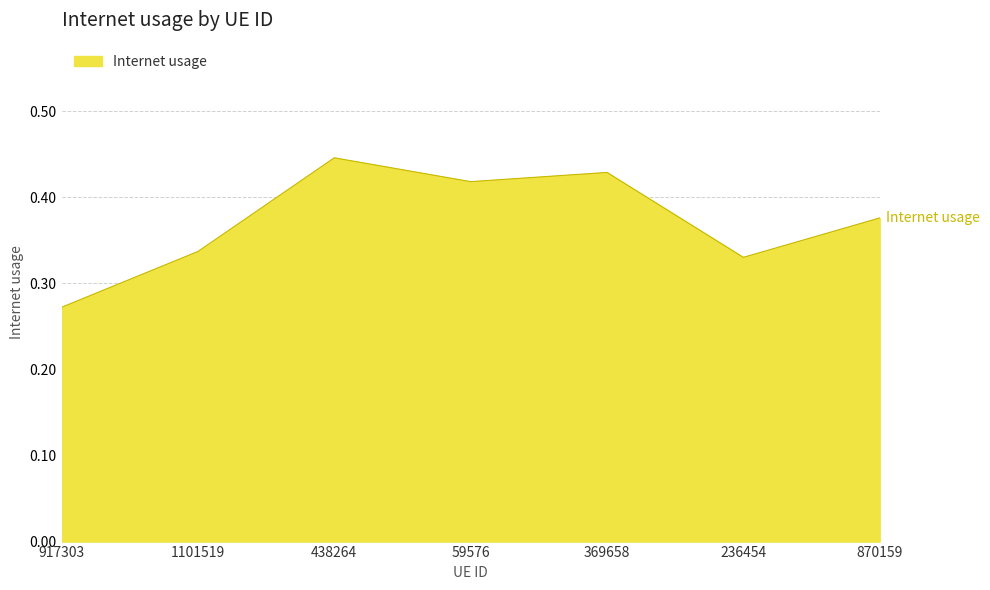

What is the sum of the values at 1101519 and 917303?

0.6